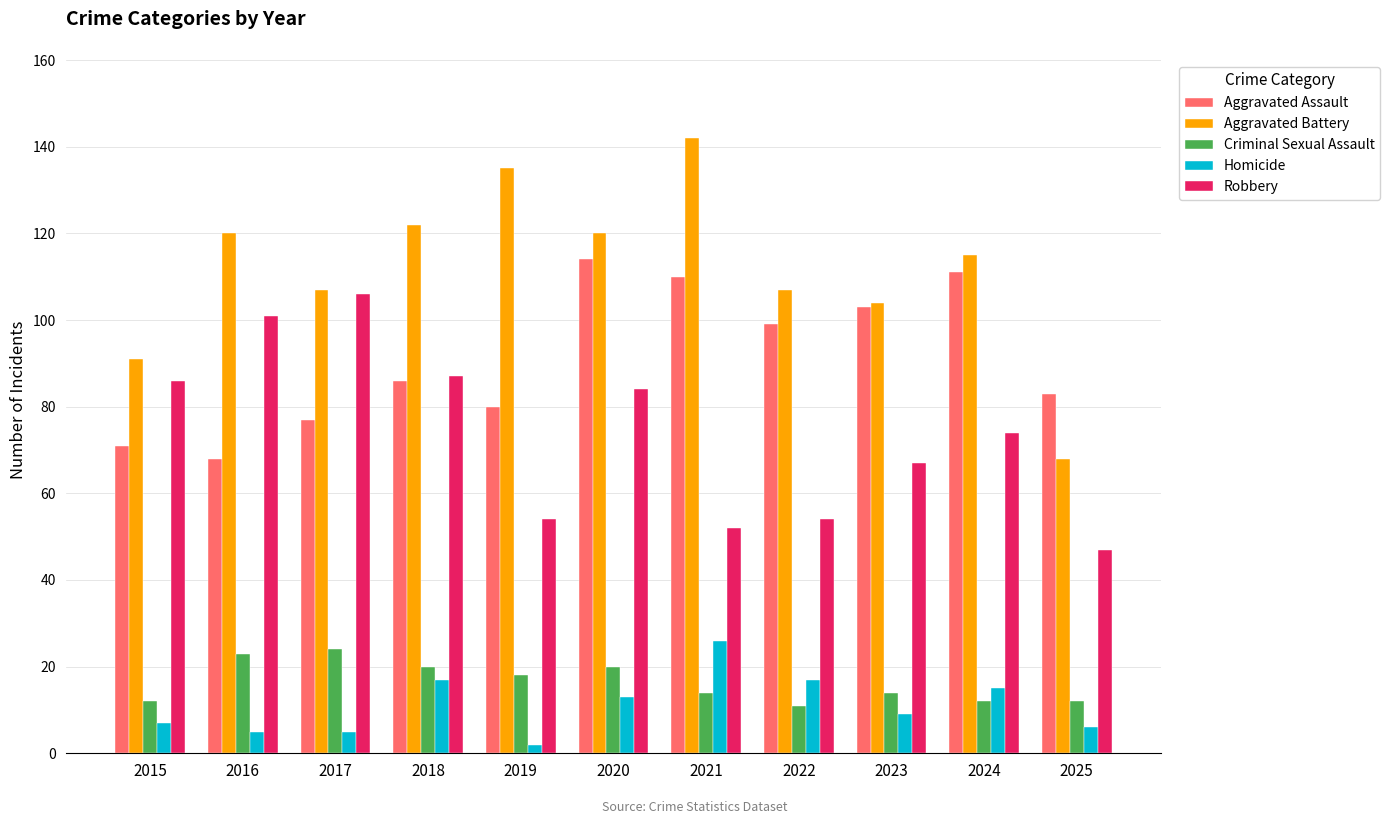

What is the value of the Criminal Sexual Assault bar at the 10th from the left?

12